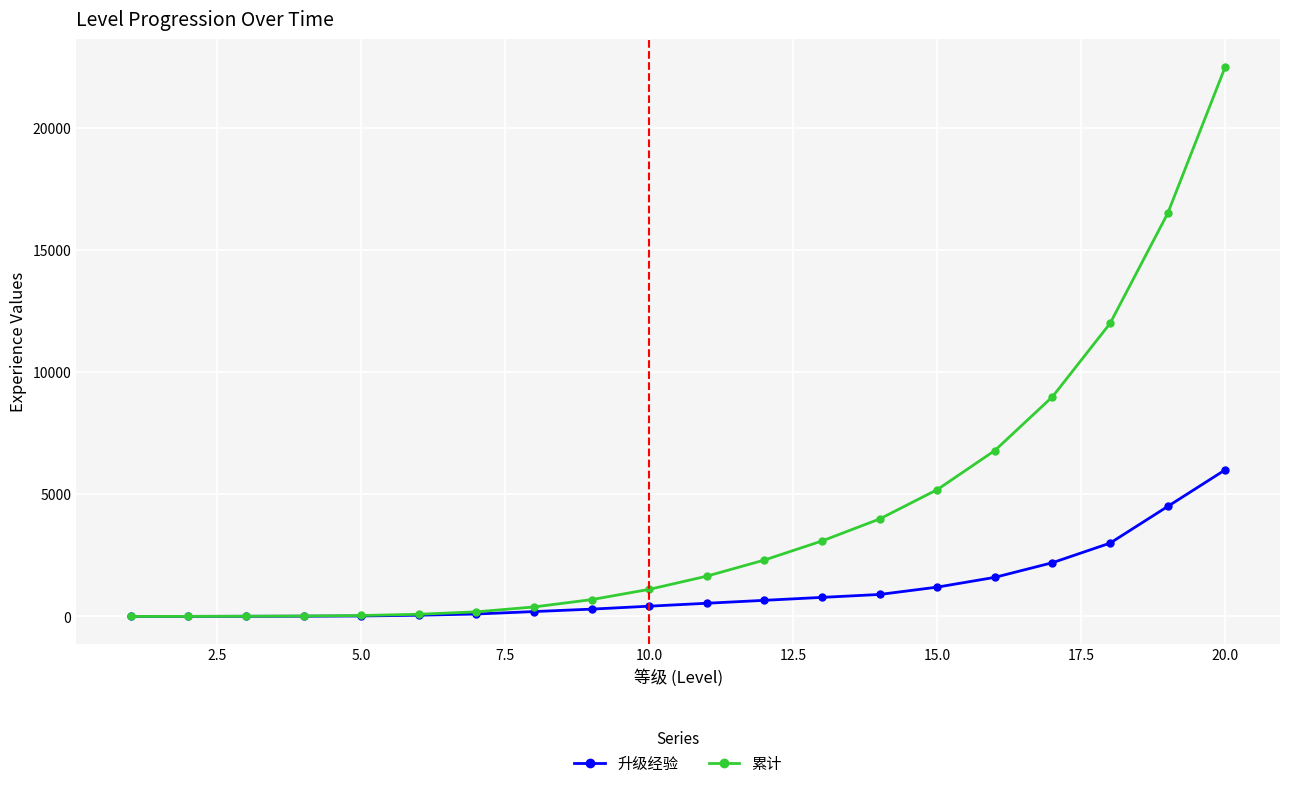

Rank the series by their average value, from highest to lowest.

累计, 升级经验